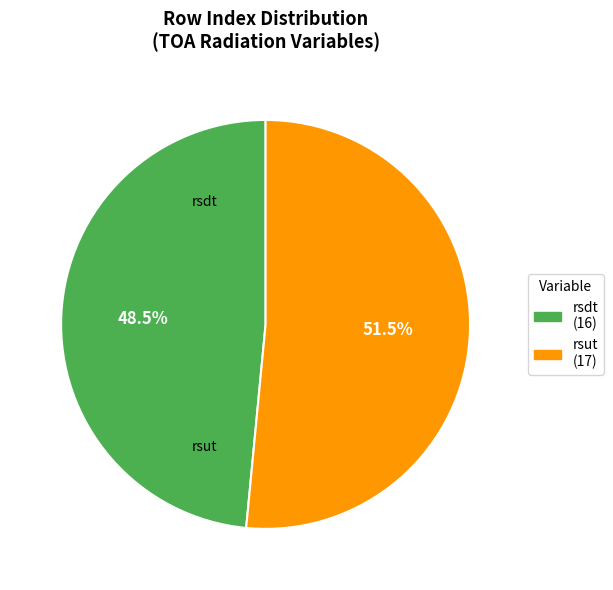

Is there a majority slice in this chart?

Yes